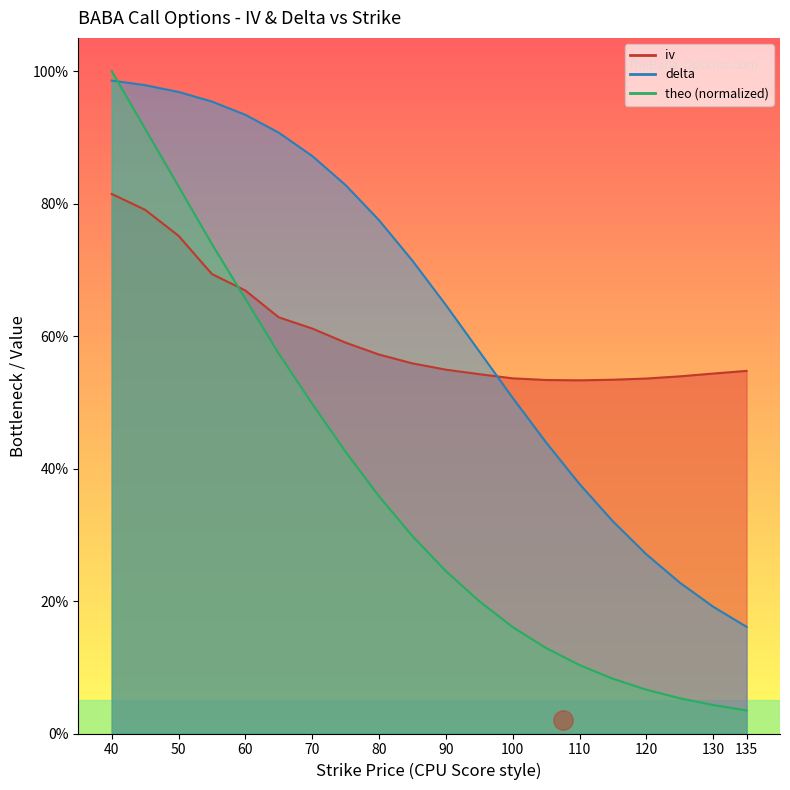

True or false: theo and delta intersect in this chart.

True